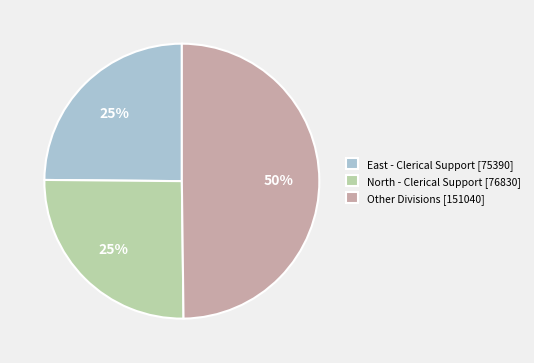

What is the ratio of the value at Other Divisions [151040] to the value at North - Clerical Support [76830]?

2.0